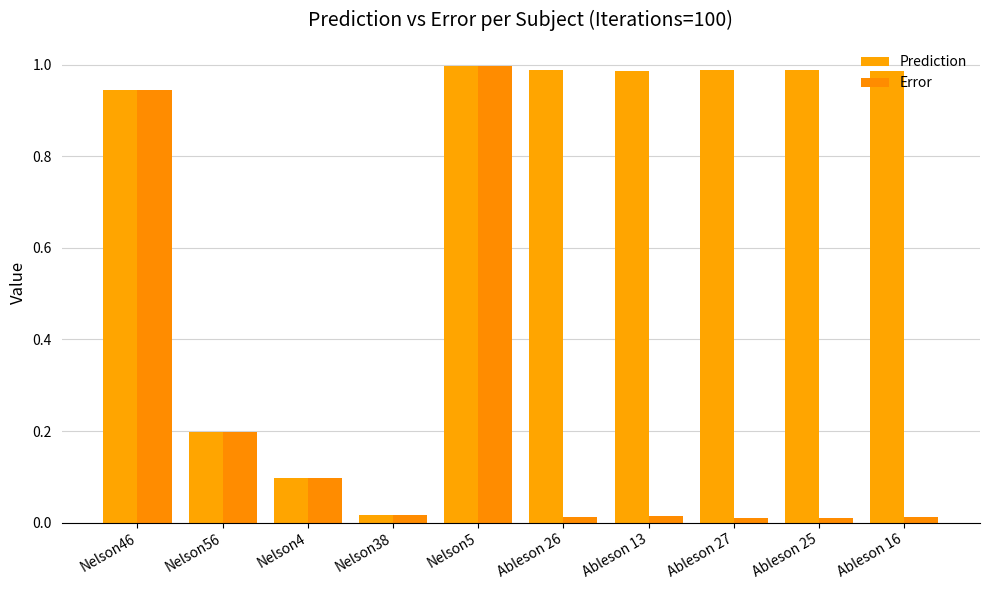

Reading left to right, extract all data points from this chart.

Prediction: Nelson46=0.9	Nelson56=0.2	Nelson4=0.1	Nelson38=0.0	Nelson5=1.0	Ableson 26=1.0	Ableson 13=1.0	Ableson 27=1.0	Ableson 25=1.0	Ableson 16=1.0
Error: Nelson46=0.9	Nelson56=0.2	Nelson4=0.1	Nelson38=0.0	Nelson5=1.0	Ableson 26=0.0	Ableson 13=0.0	Ableson 27=0.0	Ableson 25=0.0	Ableson 16=0.0